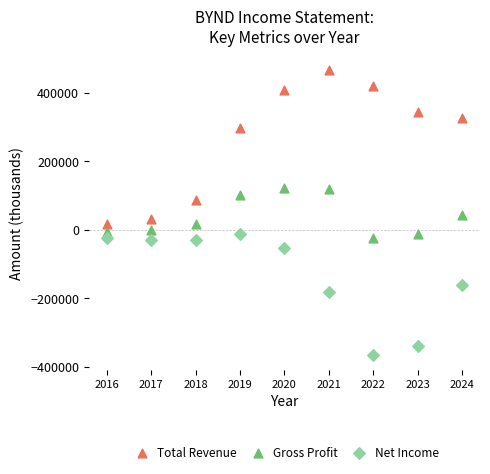

In the Total Revenue series, what Y value is closest to 240450?

297900